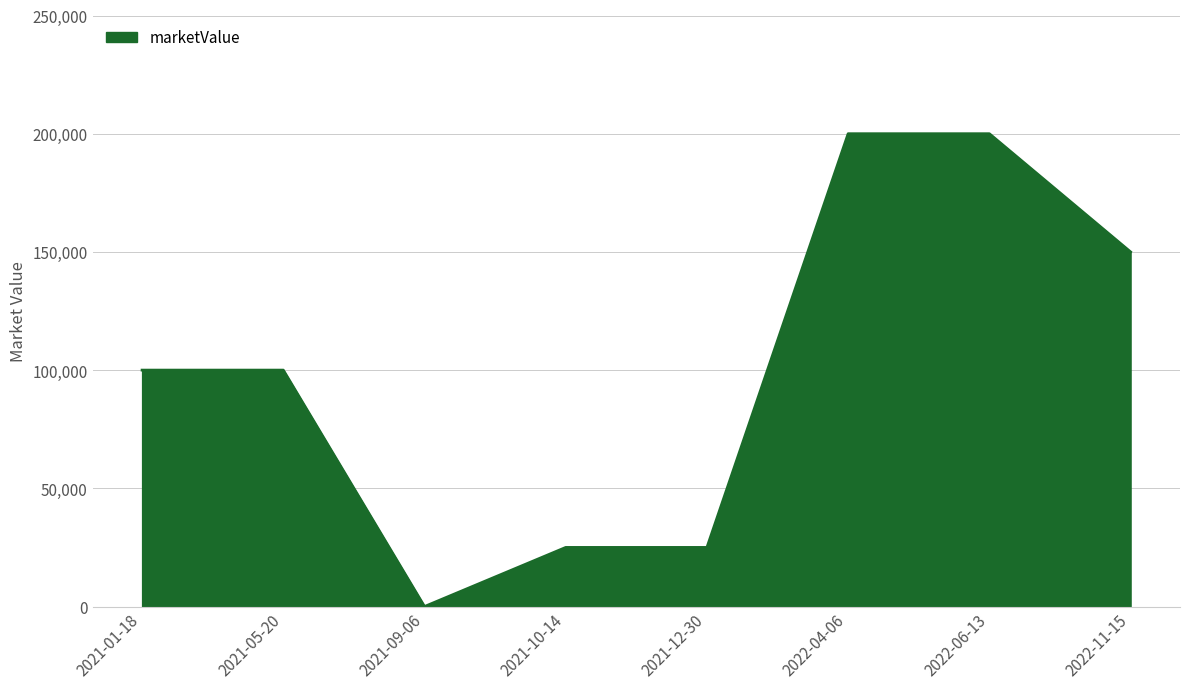

Reading left to right, transcribe all the data shown in this chart.

100000	100000	0	25000	25000	200000	200000	150000